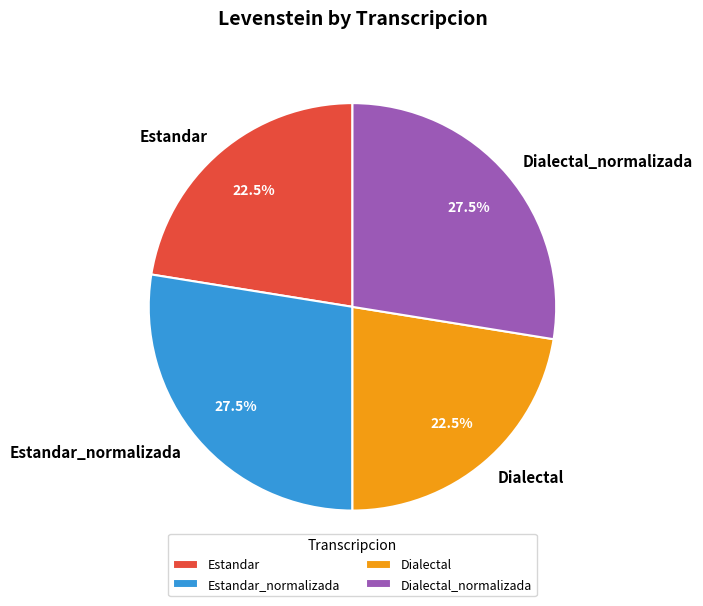

How many slices are in this pie chart?

4